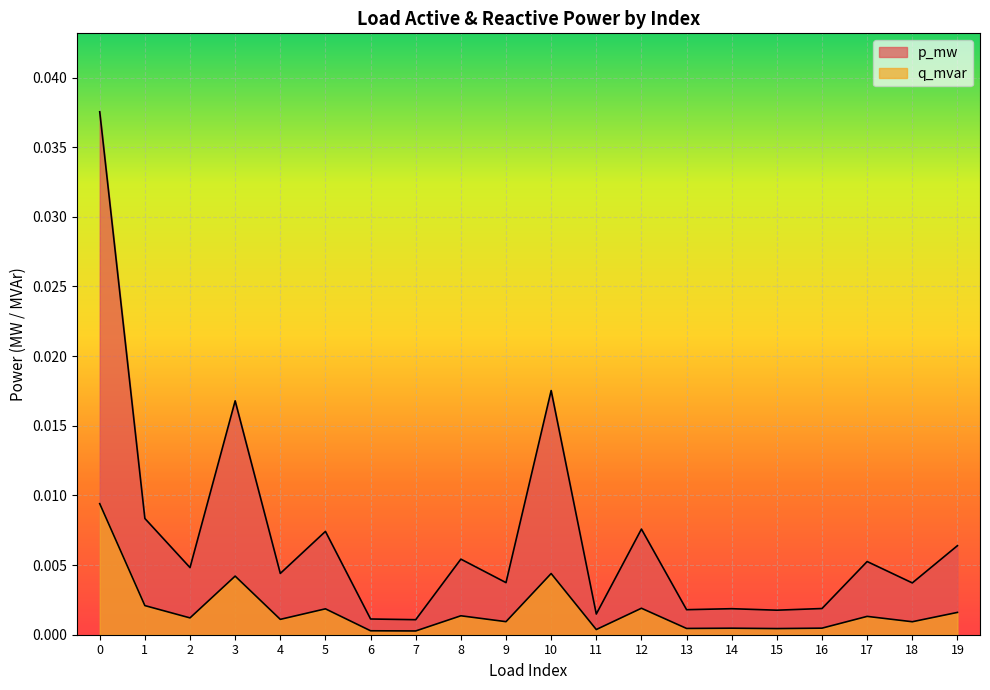

Which series has the largest range (max minus min)?

p_mw